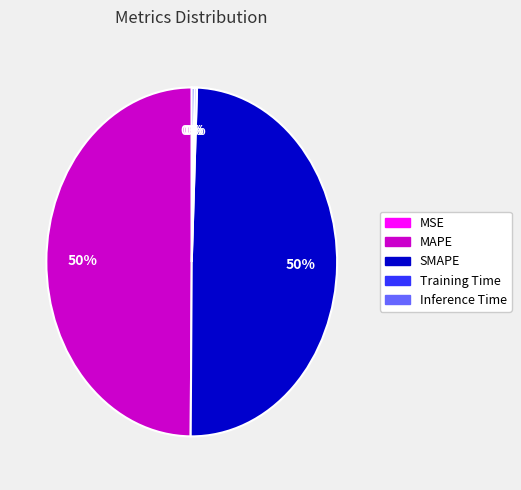

Approximately how many times larger is the value at MAPE compared to SMAPE?

1.0